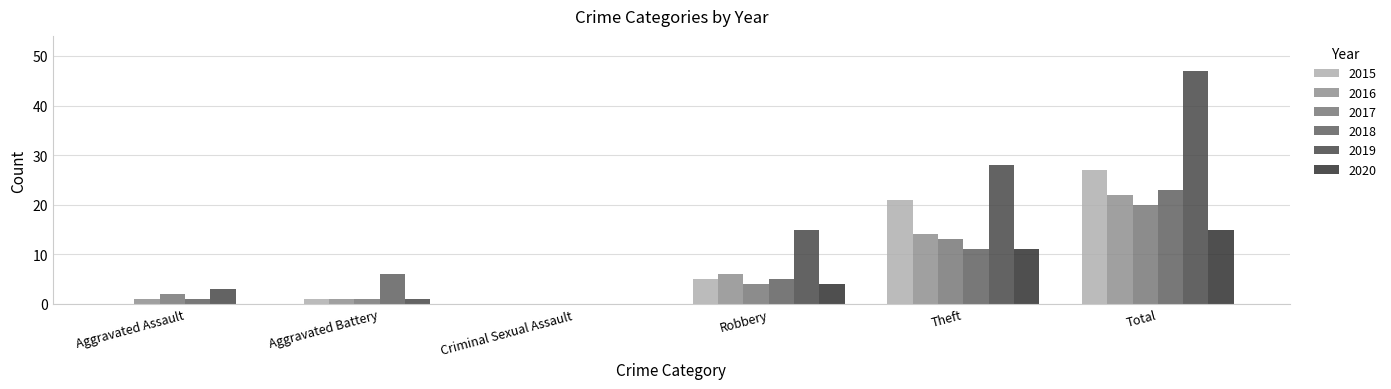

What is the total value across all series at Total?

154